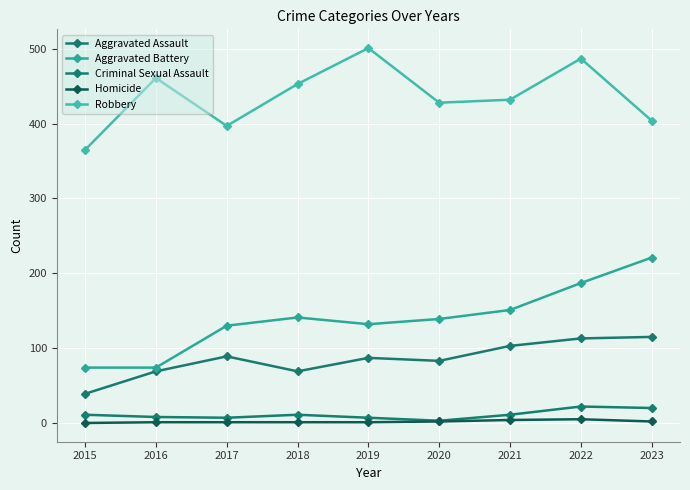

Which series has the largest total across all categories?

Robbery